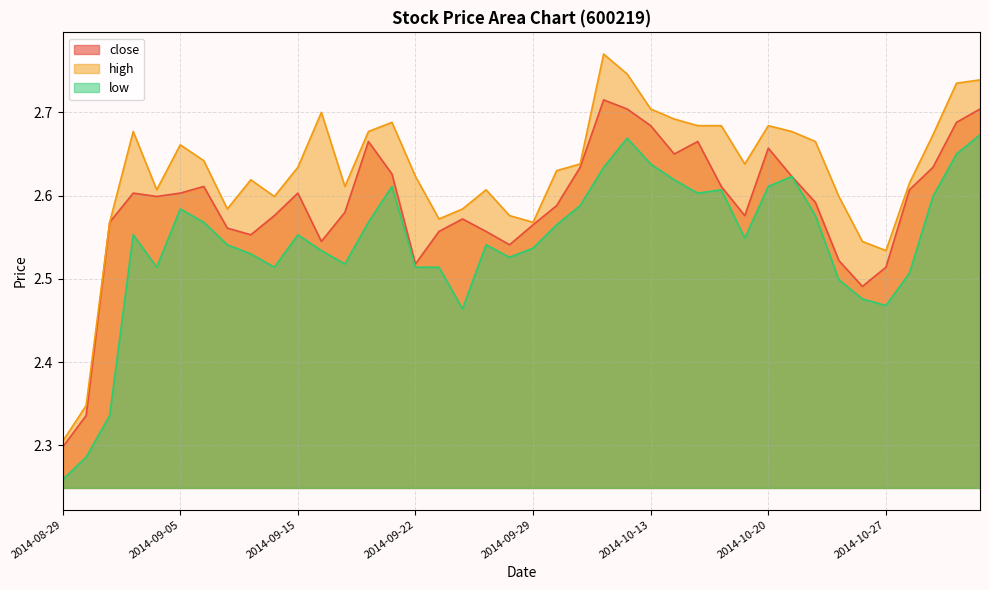

Between 2014-10-15 and 2014-10-09, which is larger?

2014-10-09